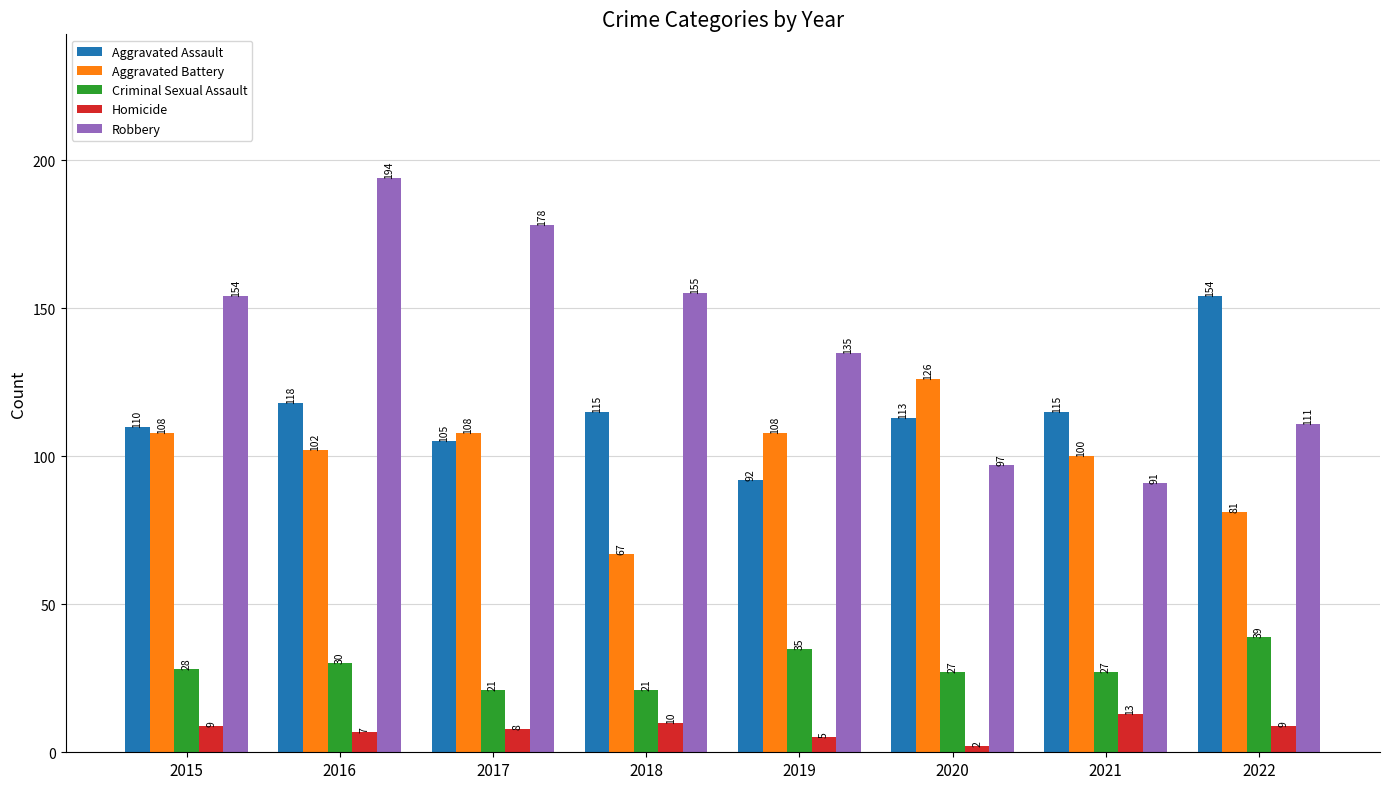

What is the difference between the Robbery values at 2019 and 2021?

44